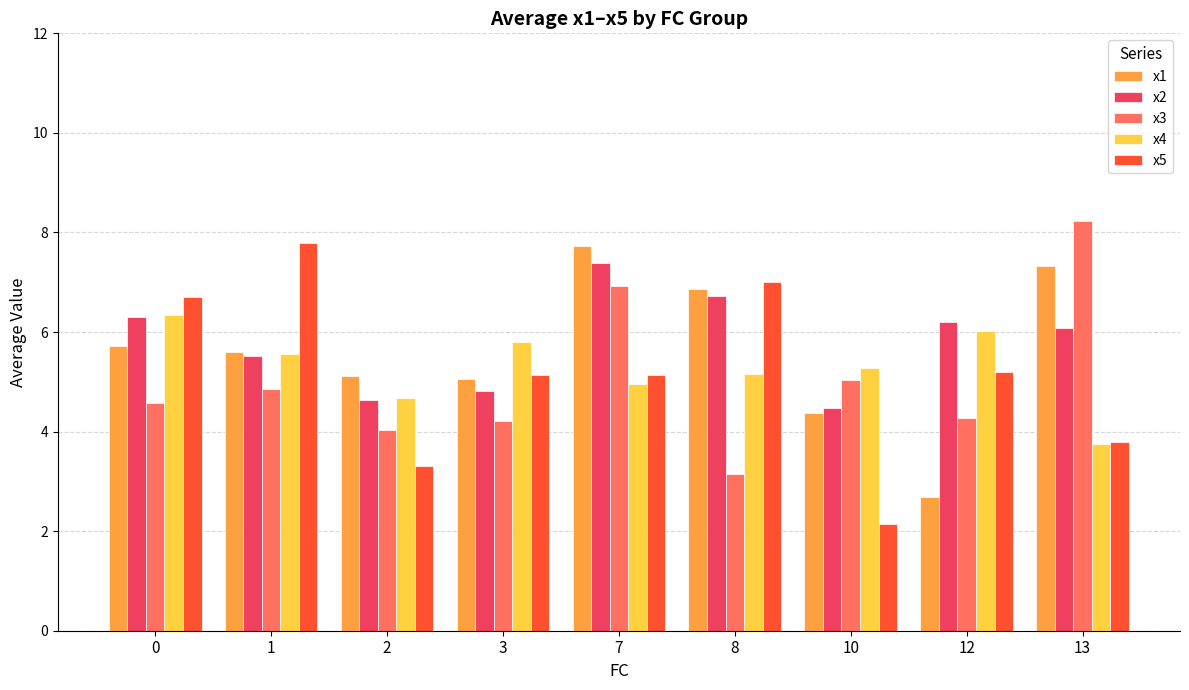

What is the spread (max minus min) of values at 1?

2.9